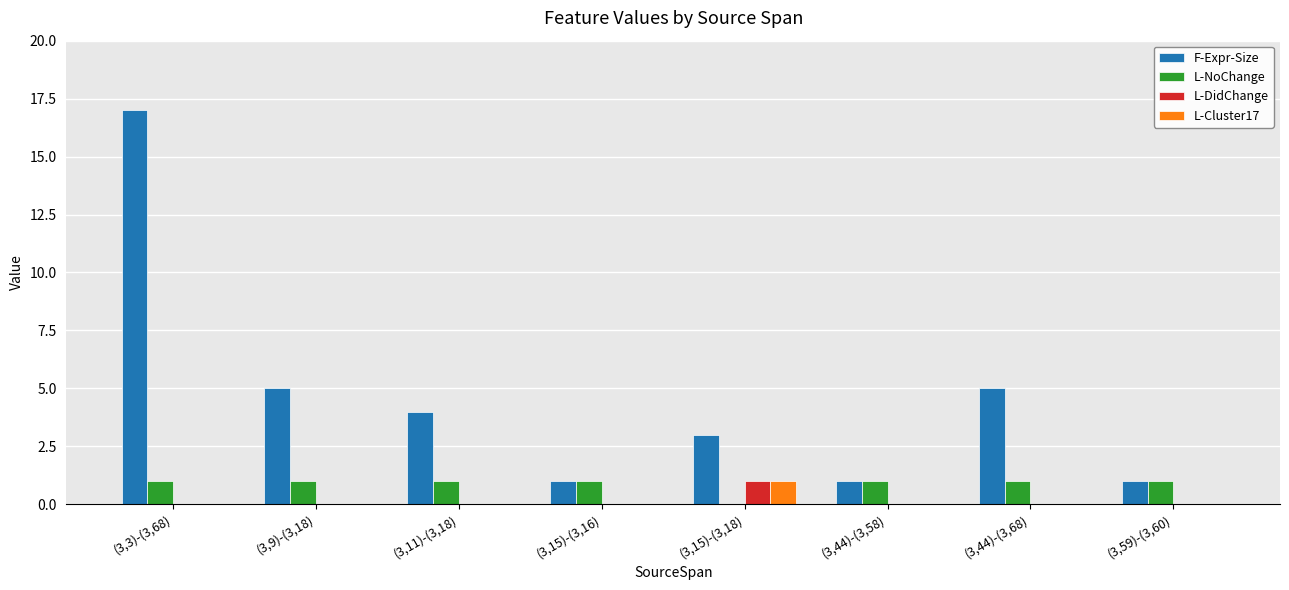

How many series are shown in this chart?

4